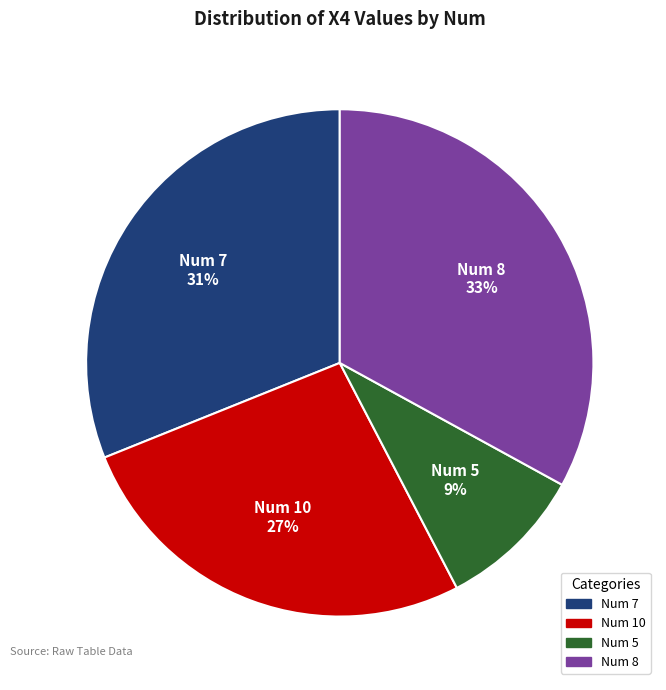

Is there any slice that represents more than half of the pie?

No